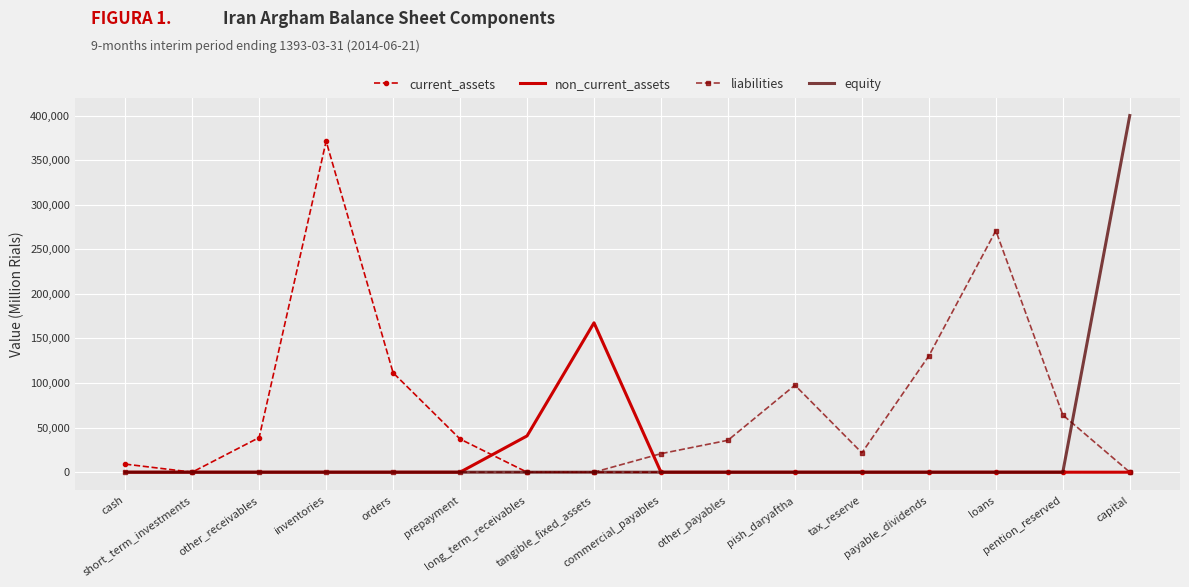

Rank the series by their maximum value, from highest to lowest.

equity, current_assets, liabilities, non_current_assets